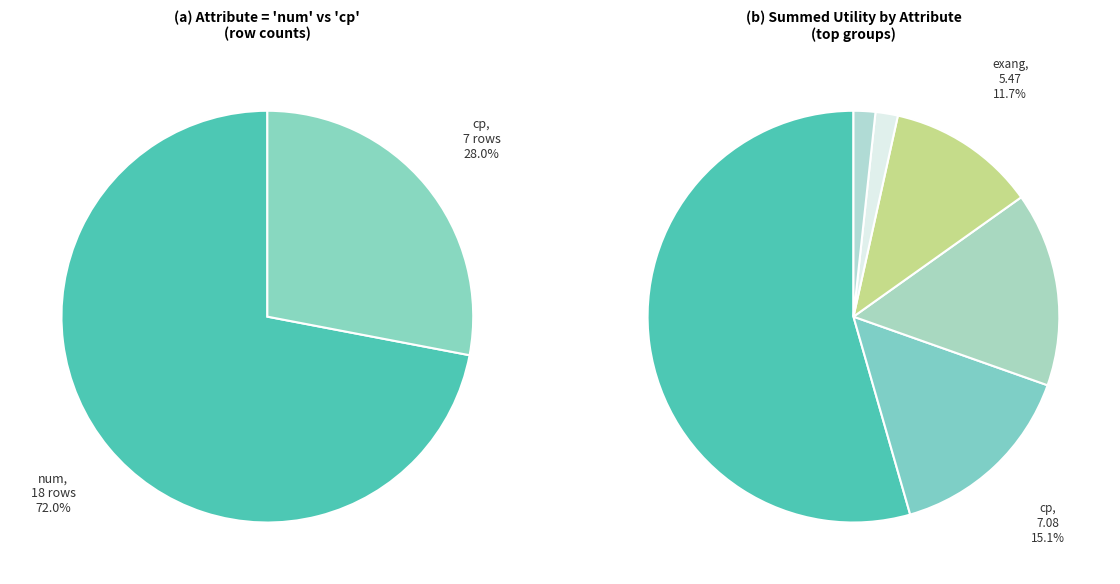

How many segments does this pie chart have?

6